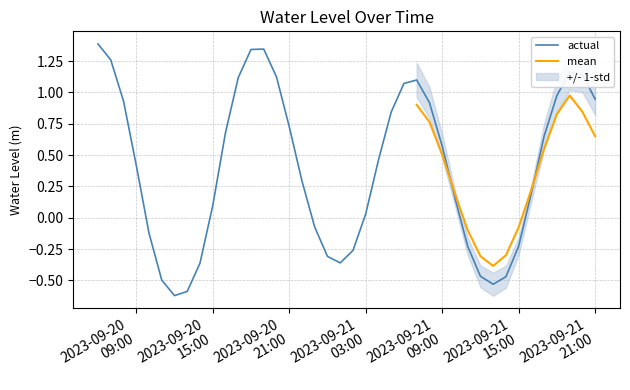

What is the lowest value of the actual series?

-0.6